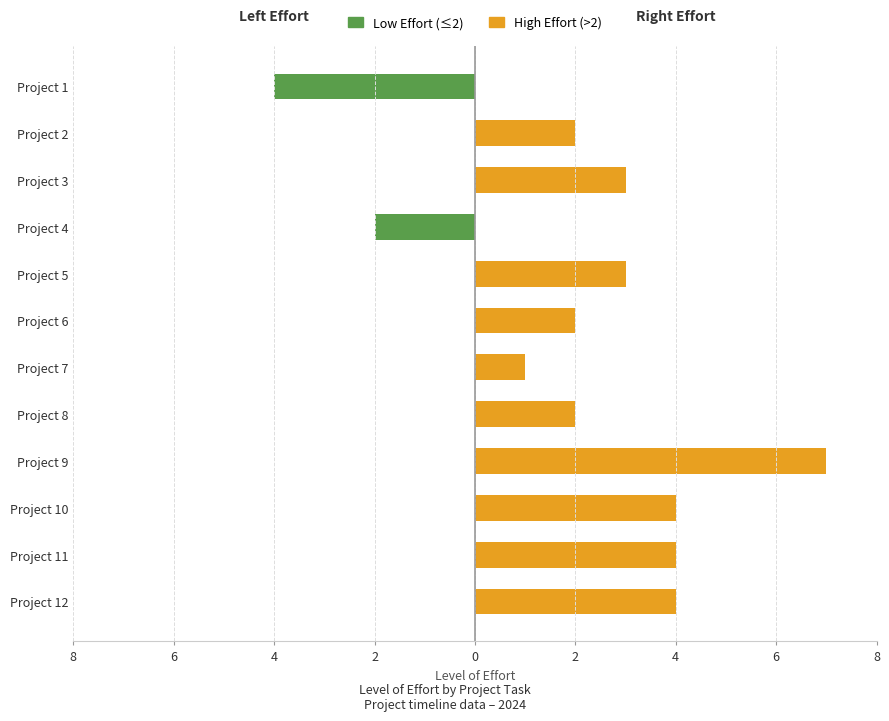

Which series has the largest range (max minus min)?

Right (effort)